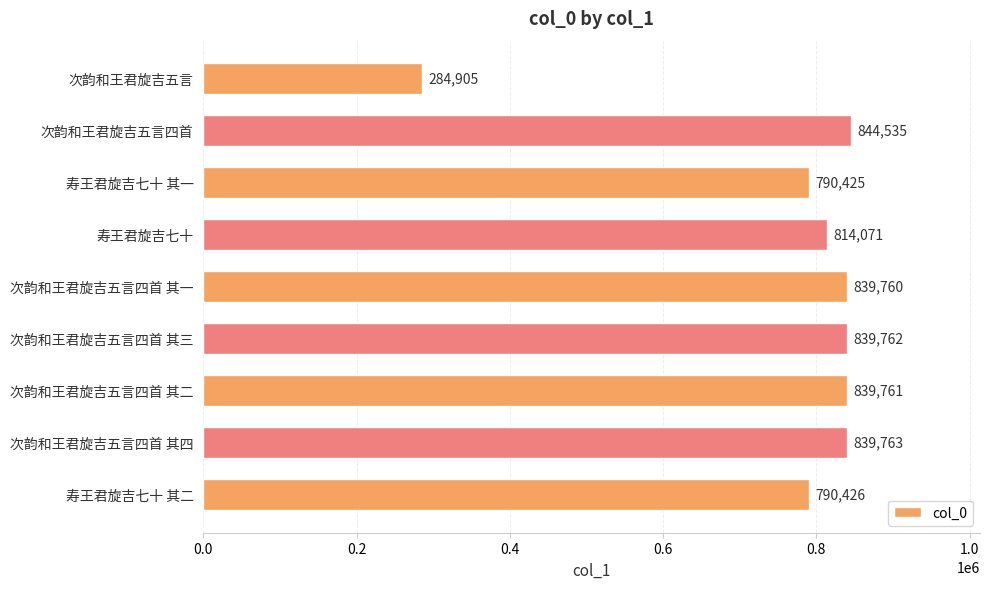

List the labels in order of value, largest first.

次韵和王君旋吉五言四首, 次韵和王君旋吉五言四首 其四, 次韵和王君旋吉五言四首 其三, 次韵和王君旋吉五言四首 其二, 次韵和王君旋吉五言四首 其一, 寿王君旋吉七十, 寿王君旋吉七十 其二, 寿王君旋吉七十 其一, 次韵和王君旋吉五言